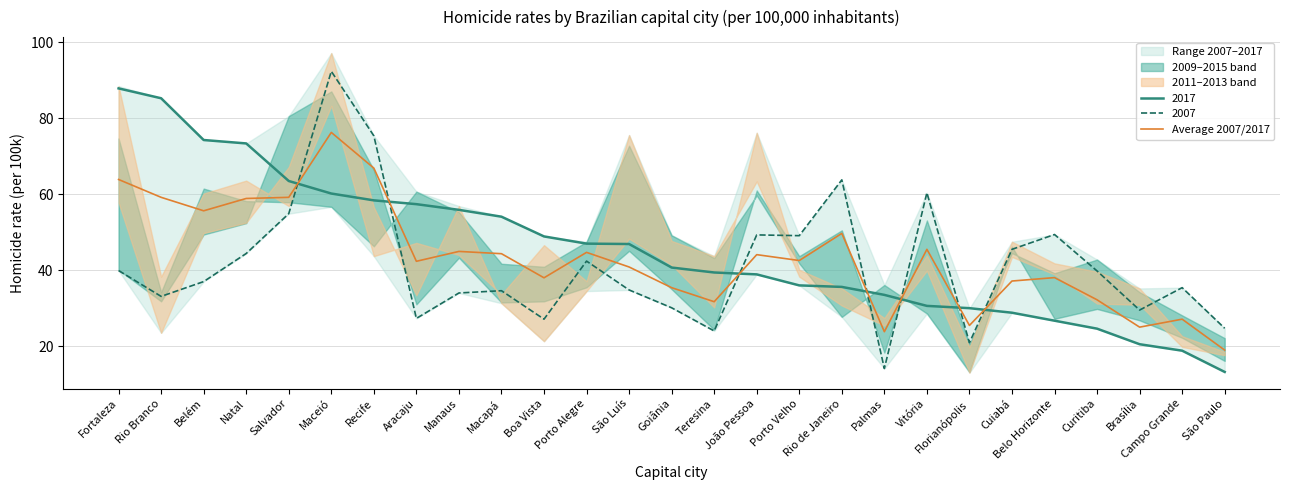

Reading left to right, what are all the values shown in this chart?

Fortaleza=63.9	Rio Branco=59.2	Belém=55.6	Natal=58.9	Salvador=59.2	Maceió=76.3	Recife=66.9	Aracaju=42.4	Manaus=45.0	Macapá=44.4	Boa Vista=38.0	Porto Alegre=44.7	São Luís=40.8	Goiânia=35.4	Teresina=31.7	João Pessoa=44.1	Porto Velho=42.5	Rio de Janeiro=49.7	Palmas=23.8	Vitória=45.5	Florianópolis=25.4	Cuiabá=37.1	Belo Horizonte=38.0	Curitiba=32.2	Brasília=25.0	Campo Grande=27.1	São Paulo=18.9